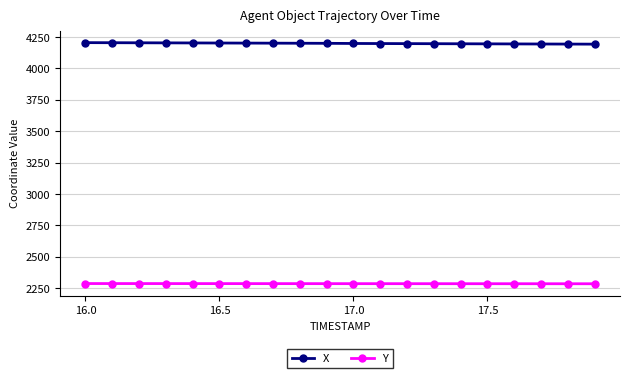

What is the average value of the Y series?

2286.8